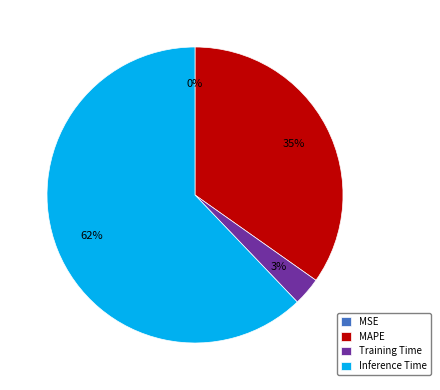

The Inference Time slice represents 73% of the pie. True or false?

False